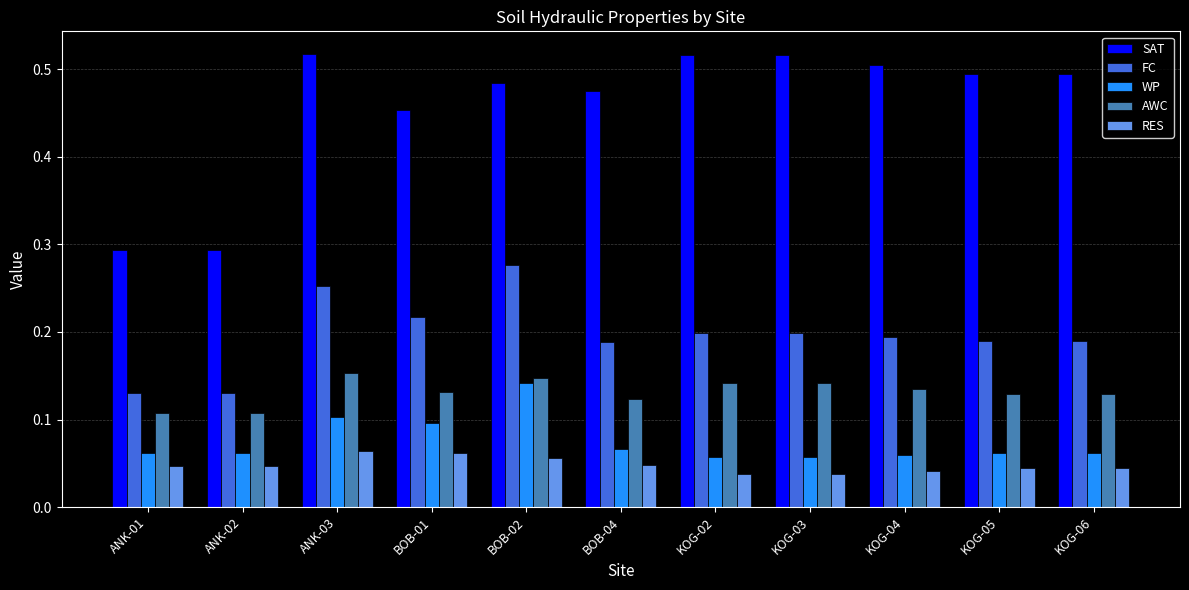

What is the spread (max minus min) of values at BOB-01?

0.4